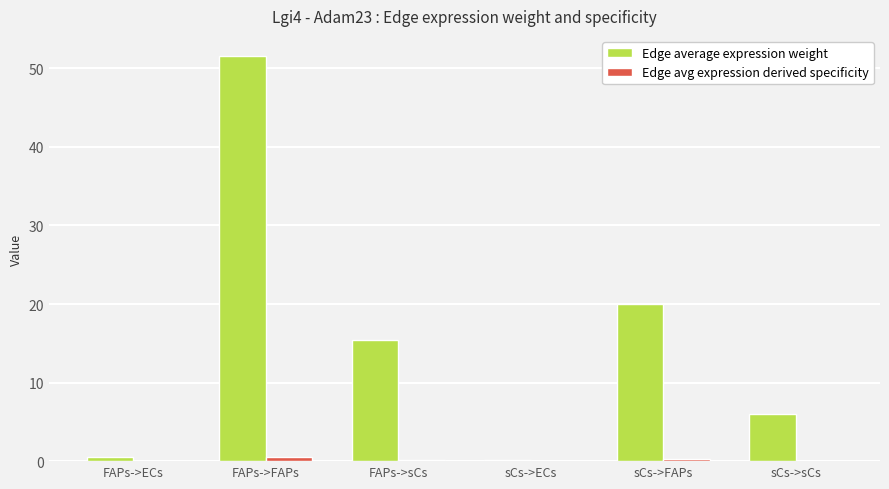

At which category is the sum across all series the highest?

FAPs->FAPs